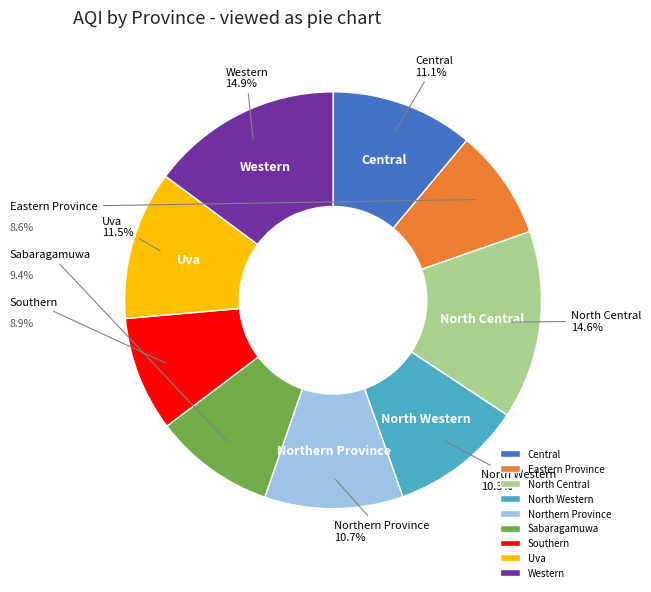

To the nearest percent, what is the difference between the largest and smallest slice percentages?

6%